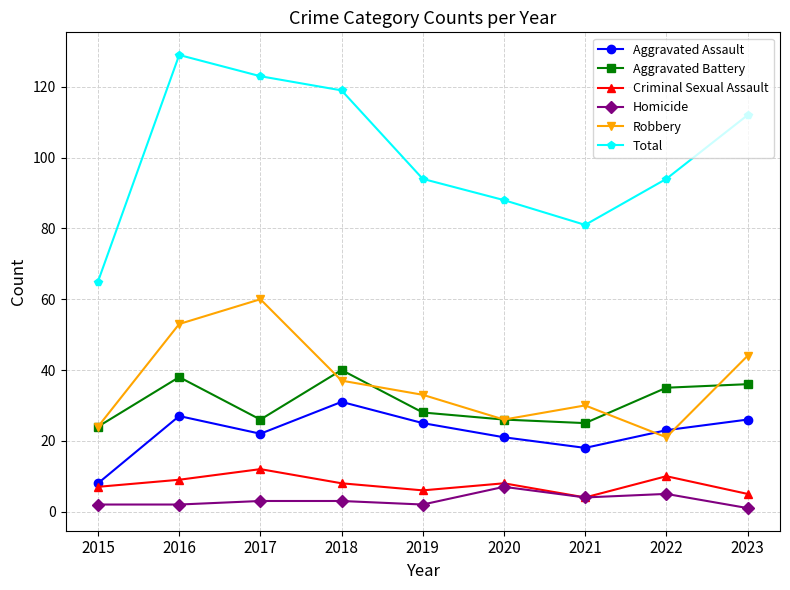

How many values in the Robbery series are below 33?

4